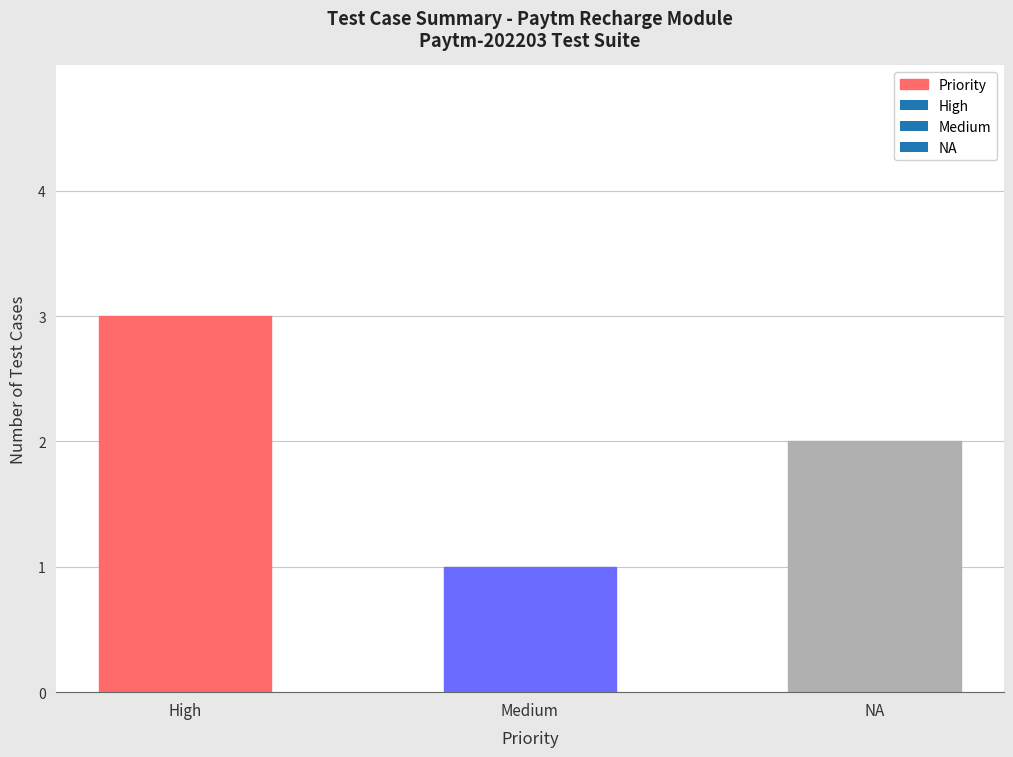

Reading left to right, extract all data points from this chart.

High=3	Medium=1	NA=2